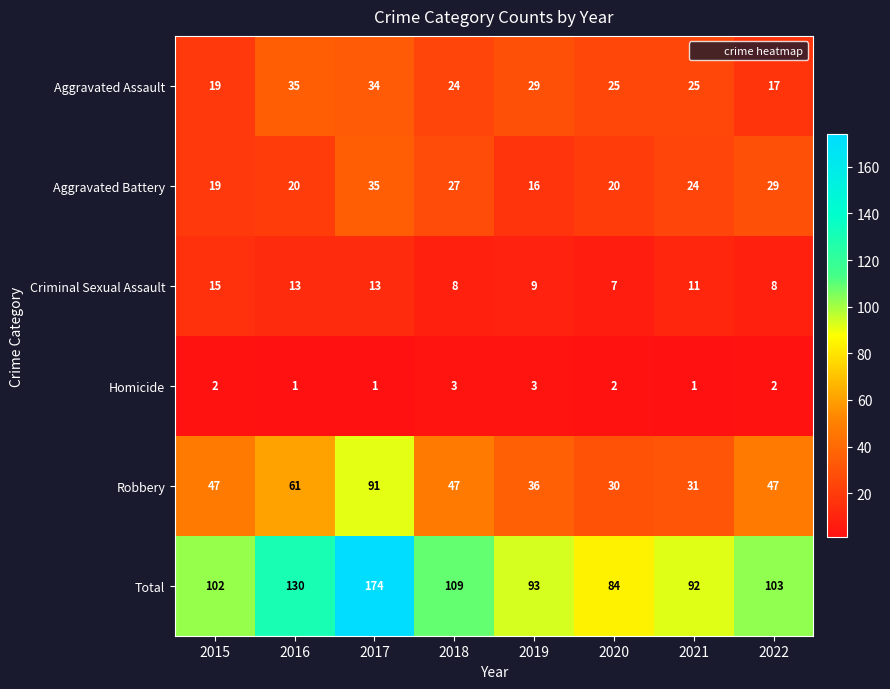

At 2018, list the series in order from largest to smallest.

Total, Robbery, Aggravated Battery, Aggravated Assault, Criminal Sexual Assault, Homicide